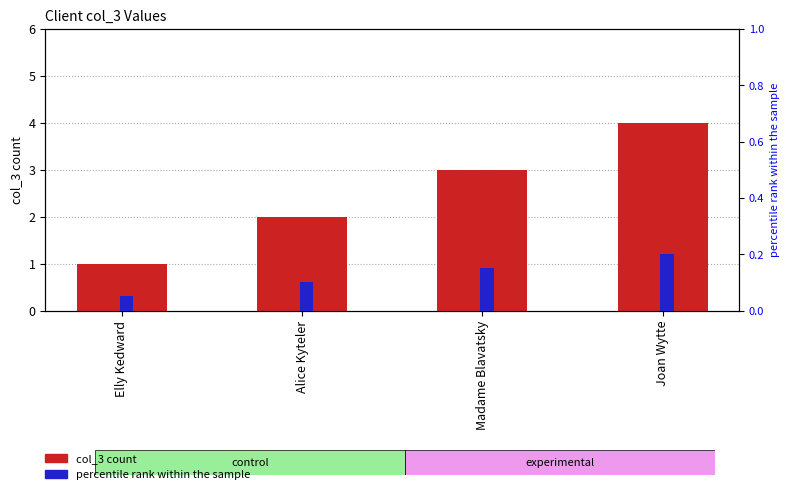

True or false: col_3 has a value of 2.0 at Alice Kyteler.

True